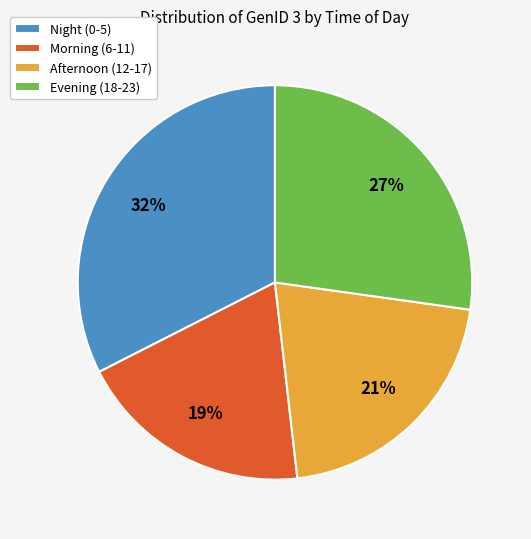

Rank the categories by value from lowest to highest.

Morning (6-11), Afternoon (12-17), Evening (18-23), Night (0-5)